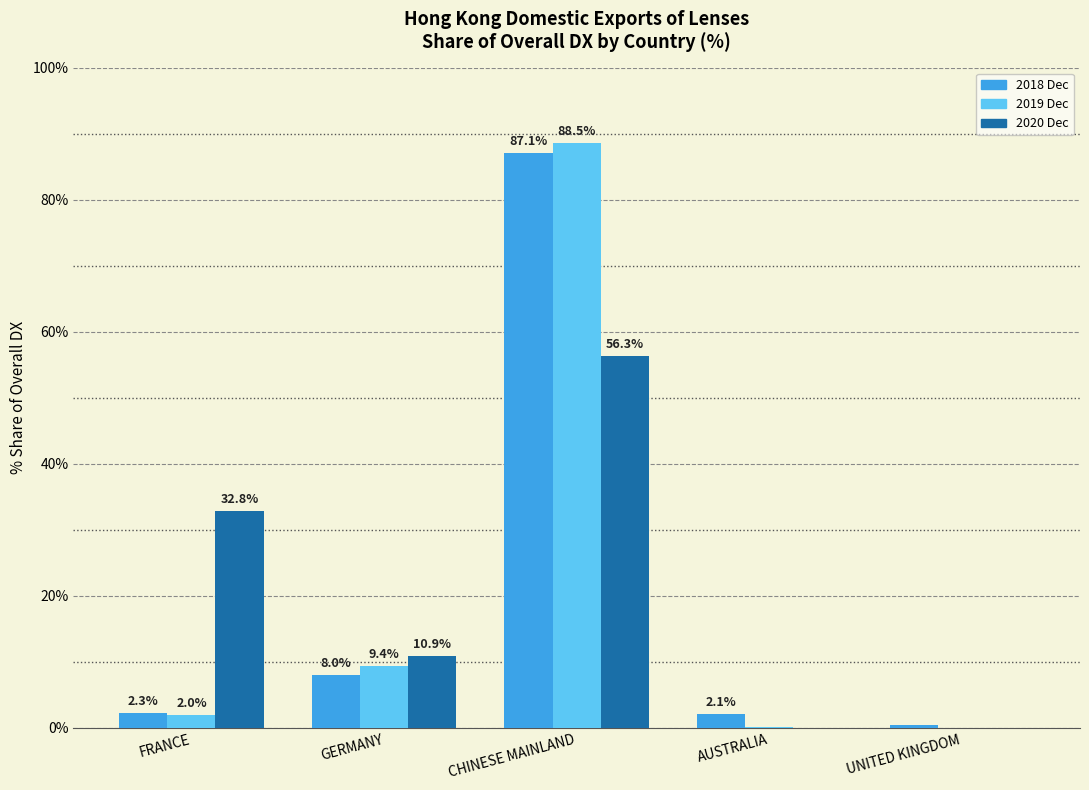

Which label corresponds to the largest value in the chart?

CHINESE MAINLAND